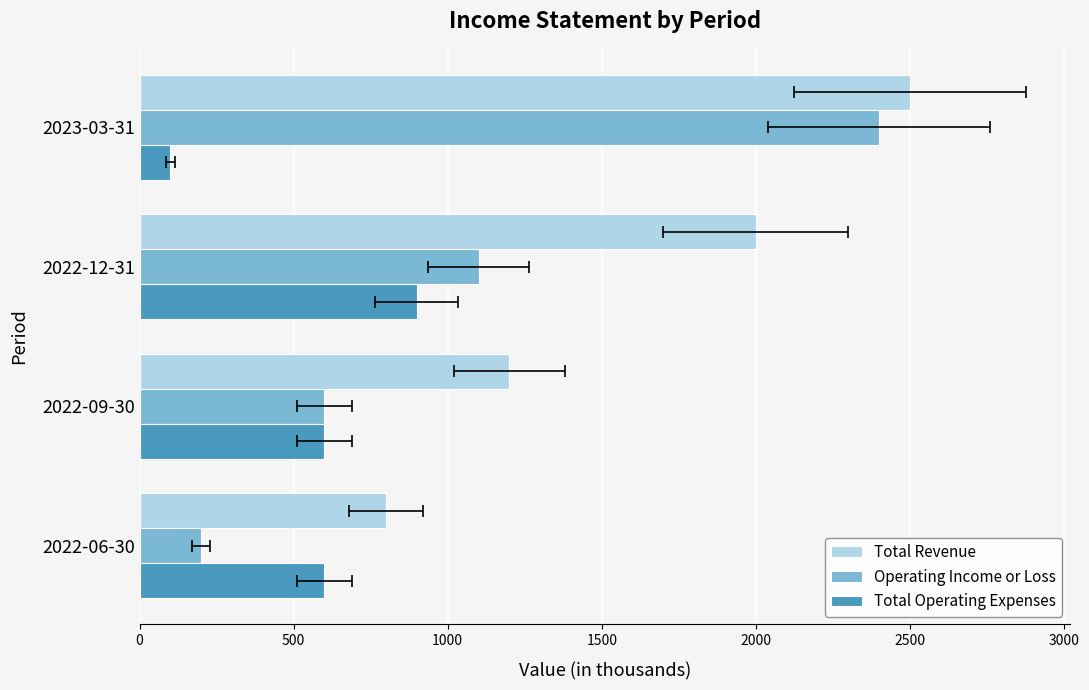

Which series has the largest range (max minus min)?

Operating Income or Loss